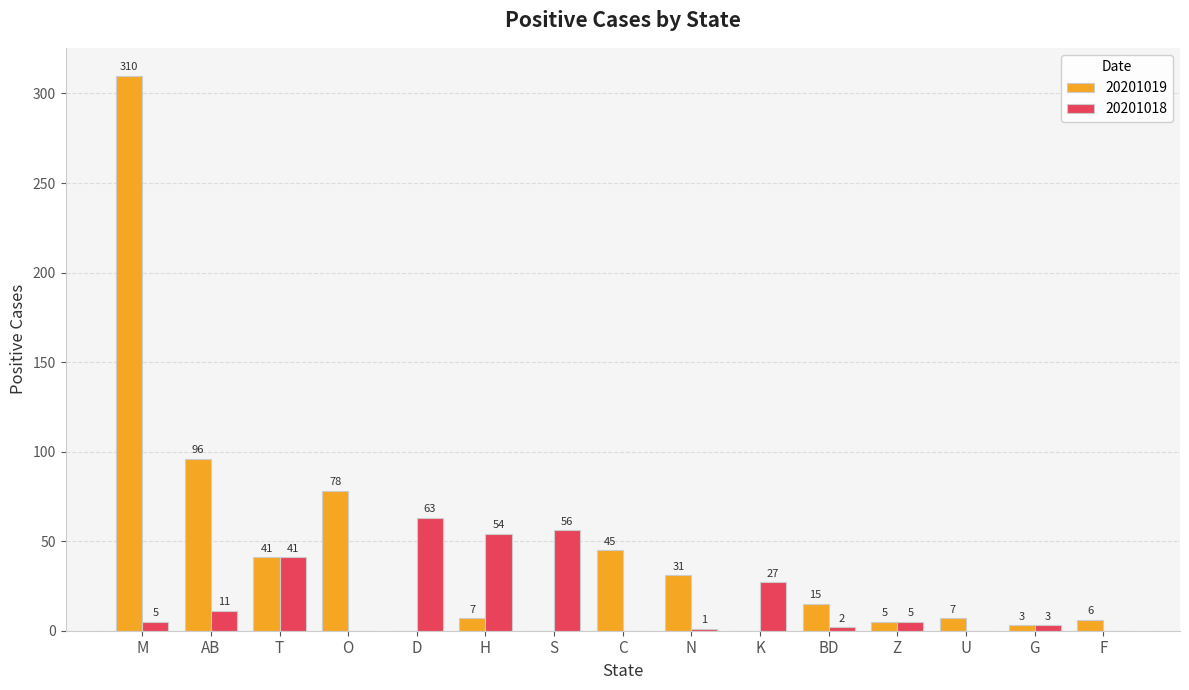

Which series changed the most between T and K?

20201019